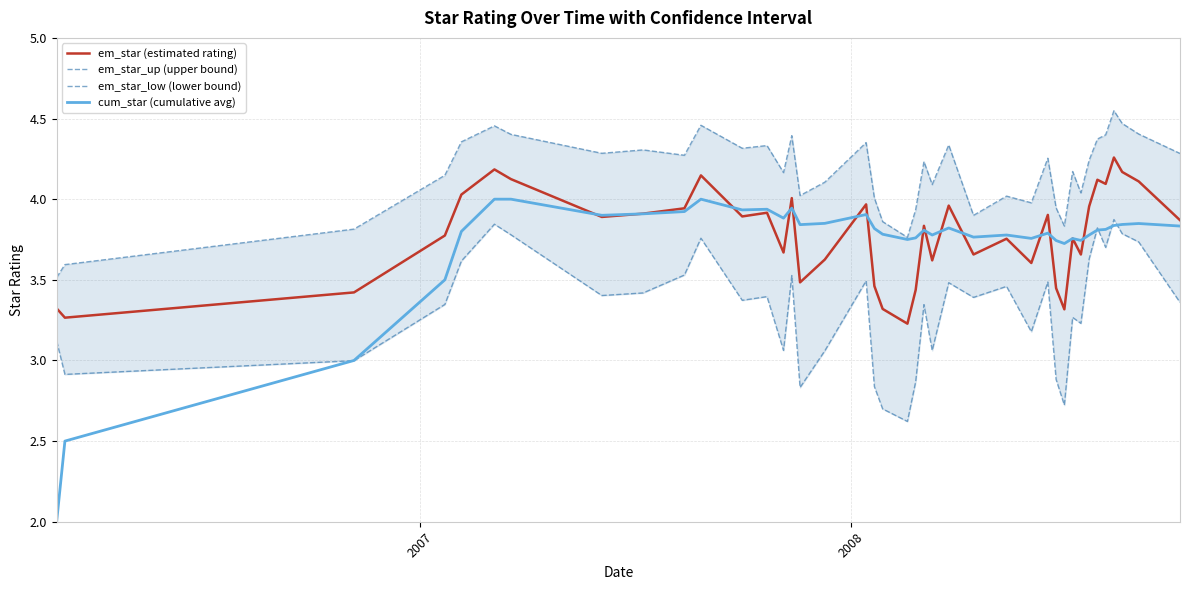

What is the lowest value of the em_star (estimated rating) series?

3.2